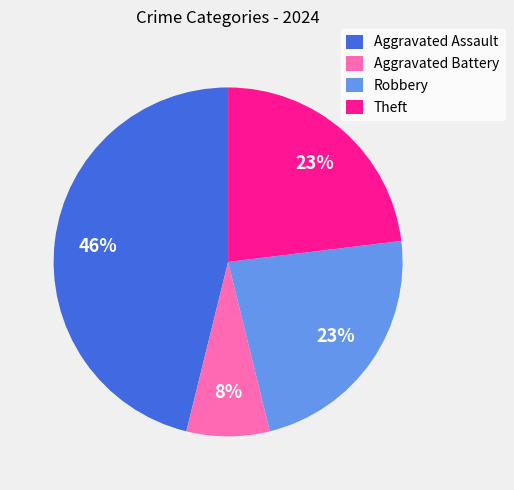

Is the sum of Robbery and Theft greater than half?

No